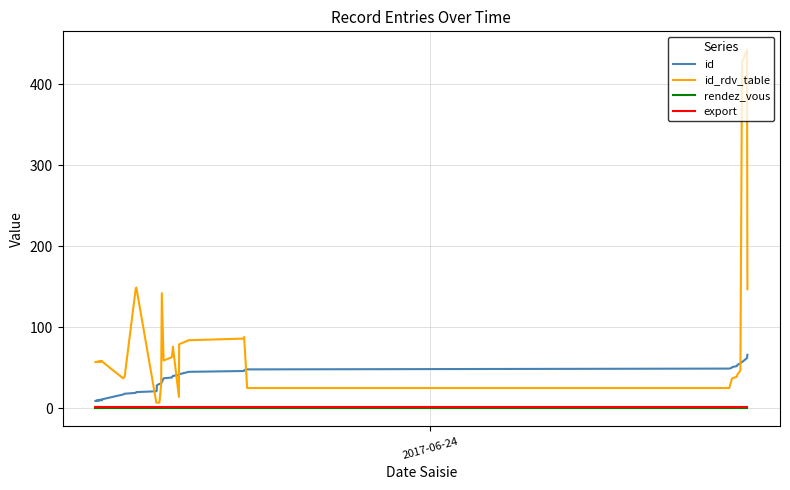

Does the chart have visible grid lines?

Yes